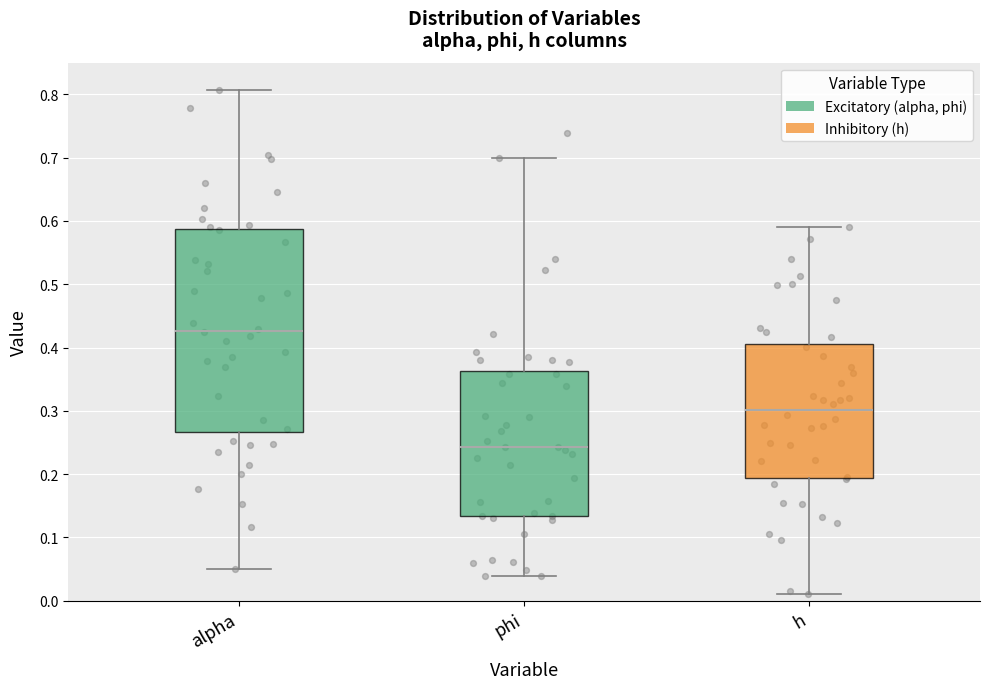

Where is the lower edge of the box for alpha on the y-axis? The values are not printed on the chart, so give them approximately, as read against the axis.

0.27